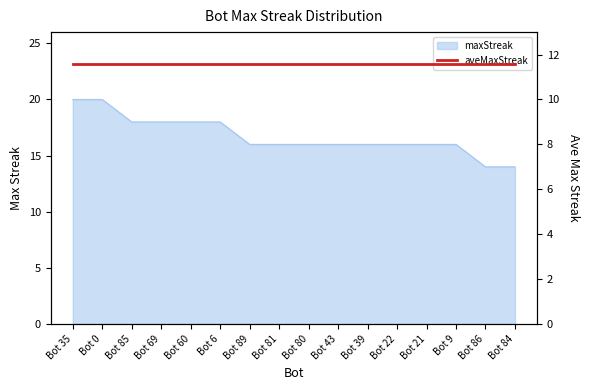

True or false: there are more than 1 points higher than both neighbors.

False